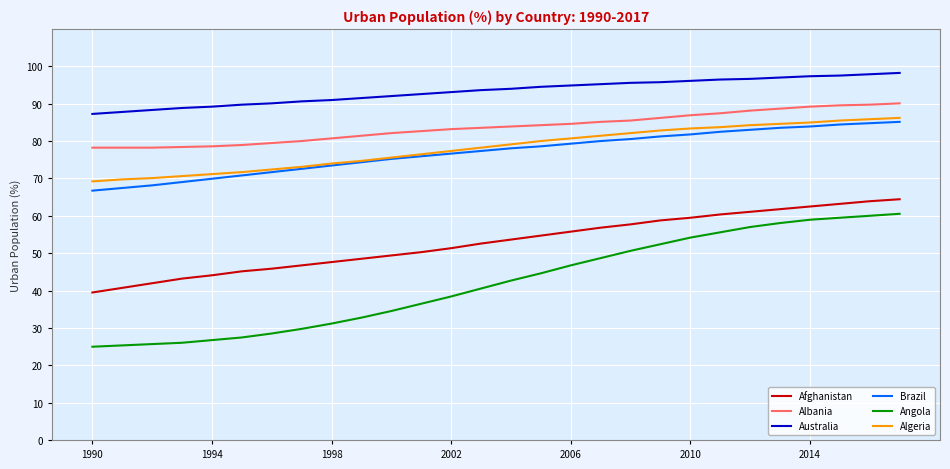

True or false: Australia and Angola cross at least once.

False